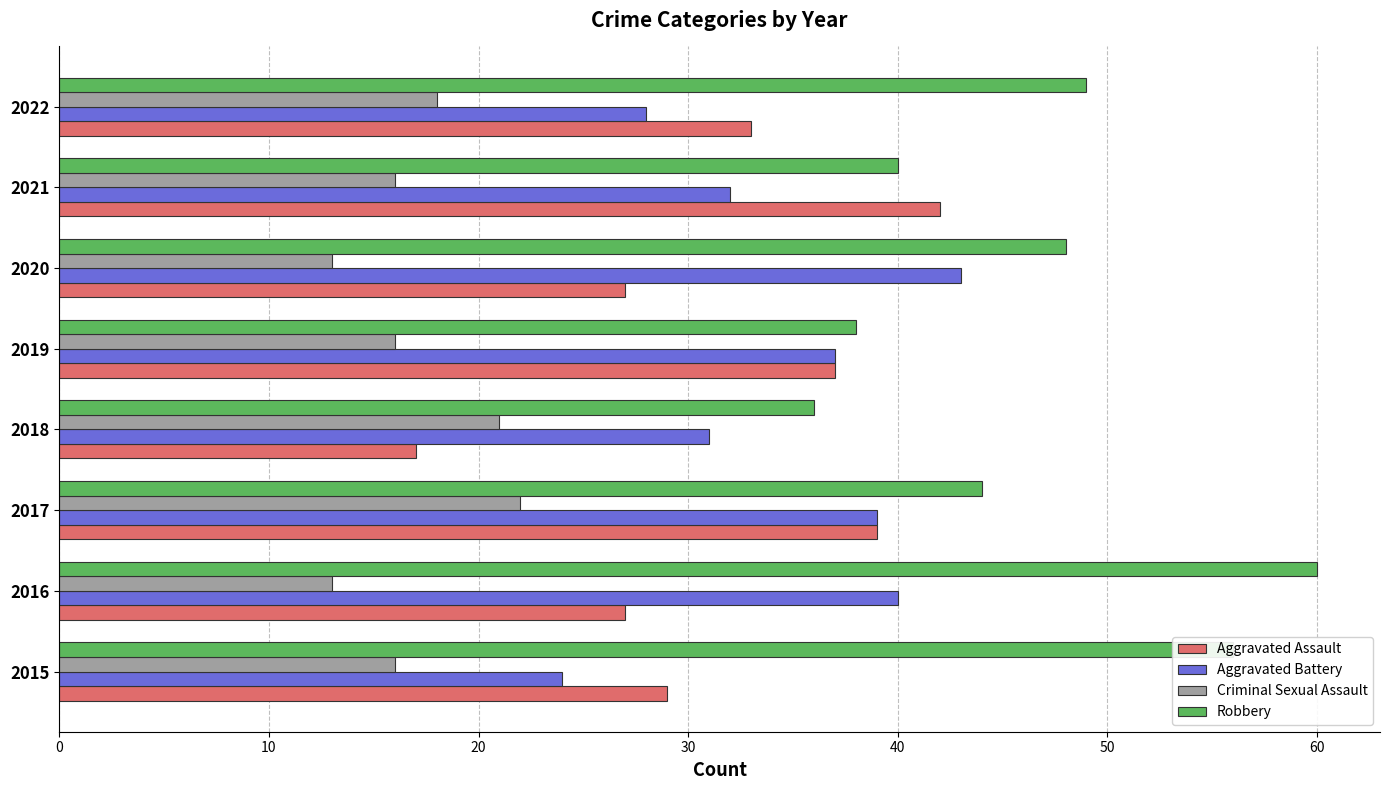

Is it true that Aggravated Battery equals 31 at 2018?

True